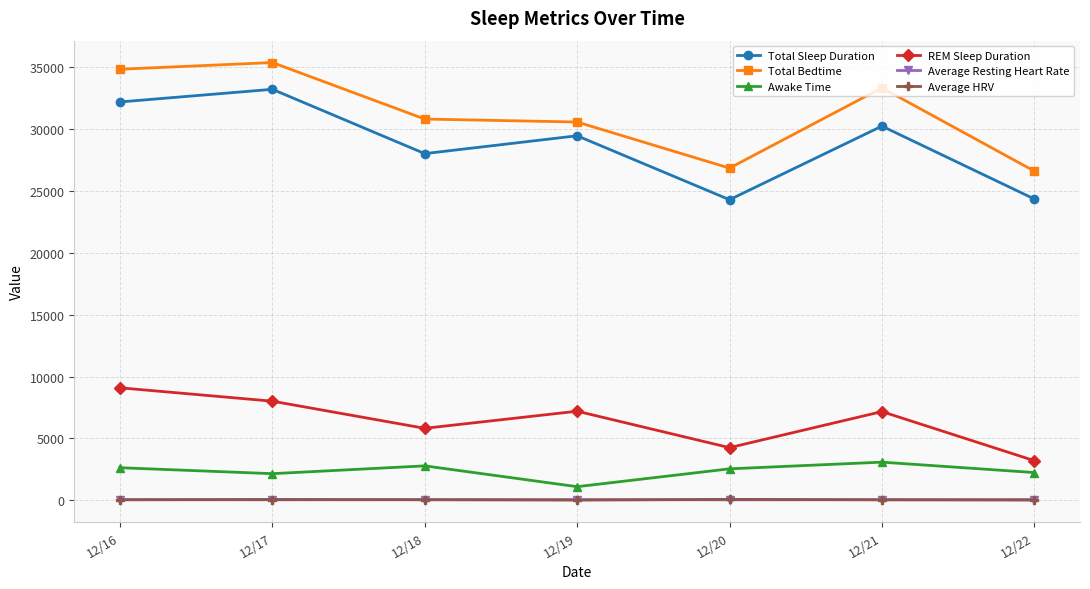

What is the sum of the Total Bedtime values at 12/19 and 12/17?

65880.0